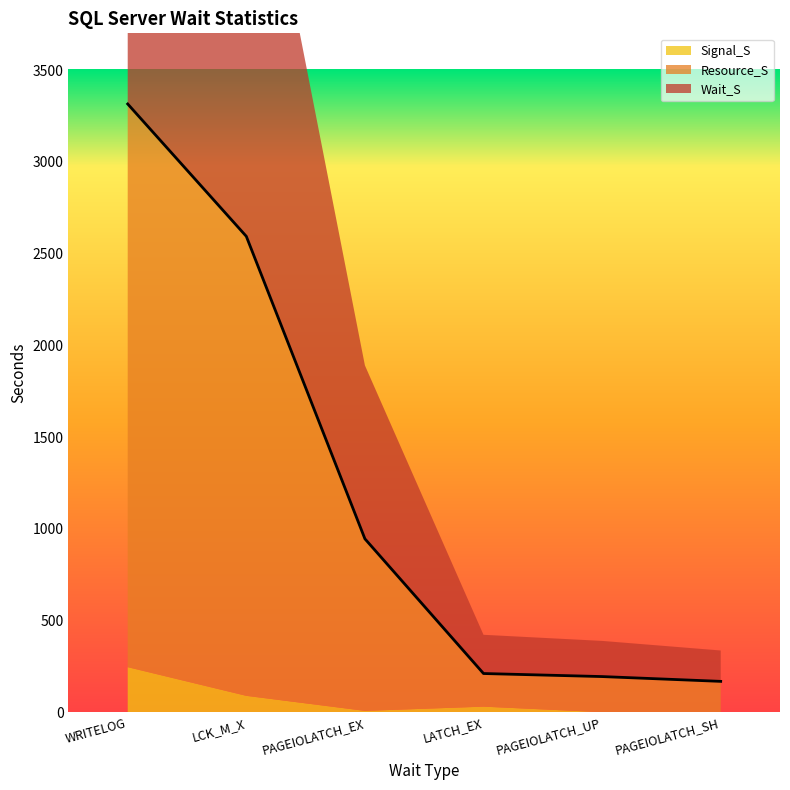

True or false: Wait_S and Signal_S cross at least once.

False